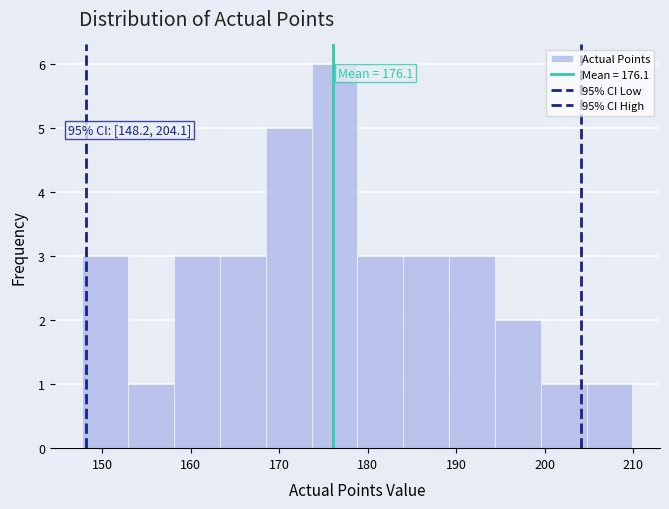

Over which range of the x-axis is the bar tallest?

174 to 179